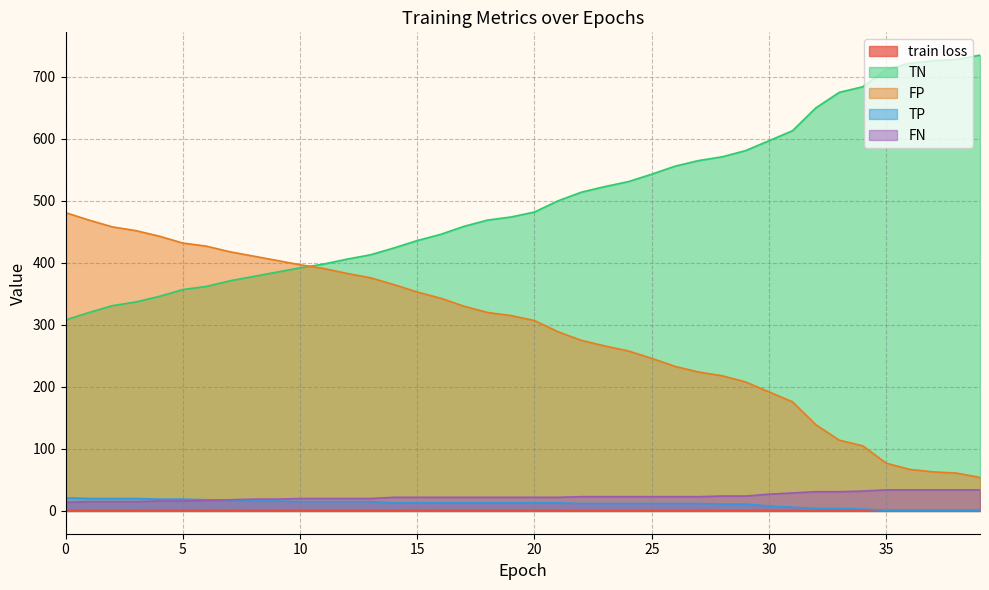

How many data points does each series have?

40